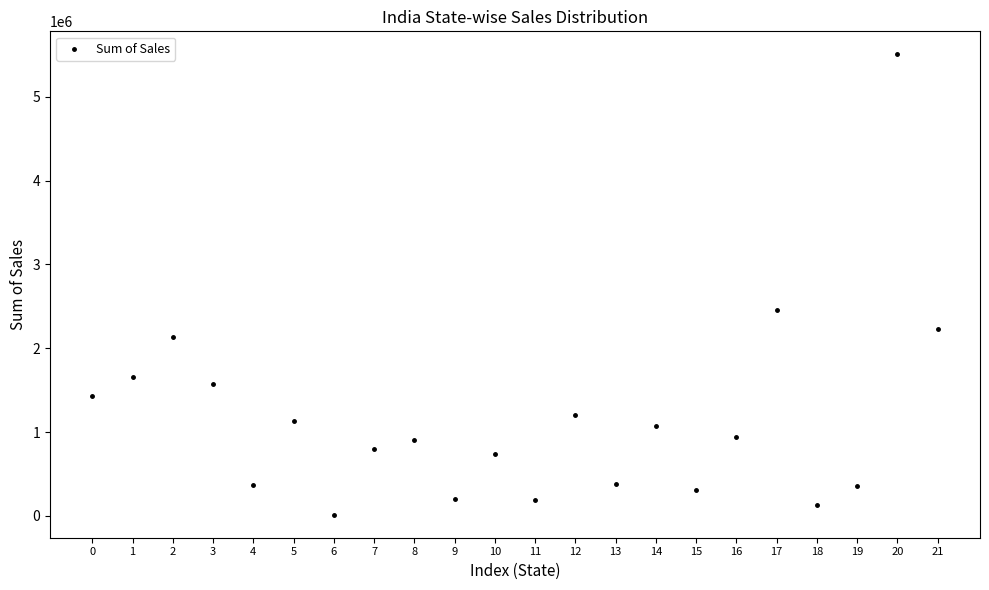

What is the range of Y values (max minus min)?

5491914